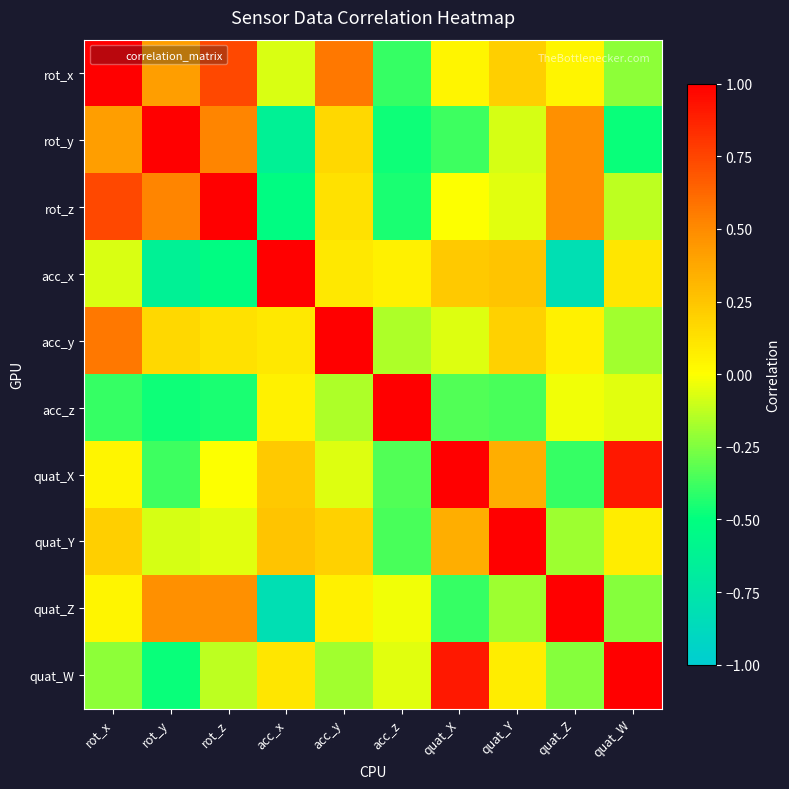

At which category is the sum across all series the highest?

rot_x